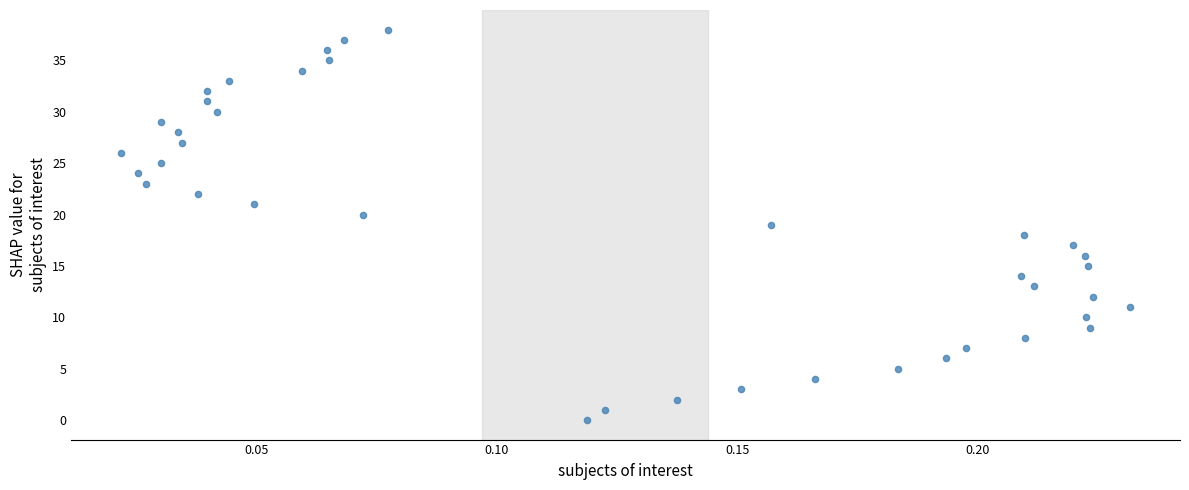

What is the range of Y values (max minus min)?

38